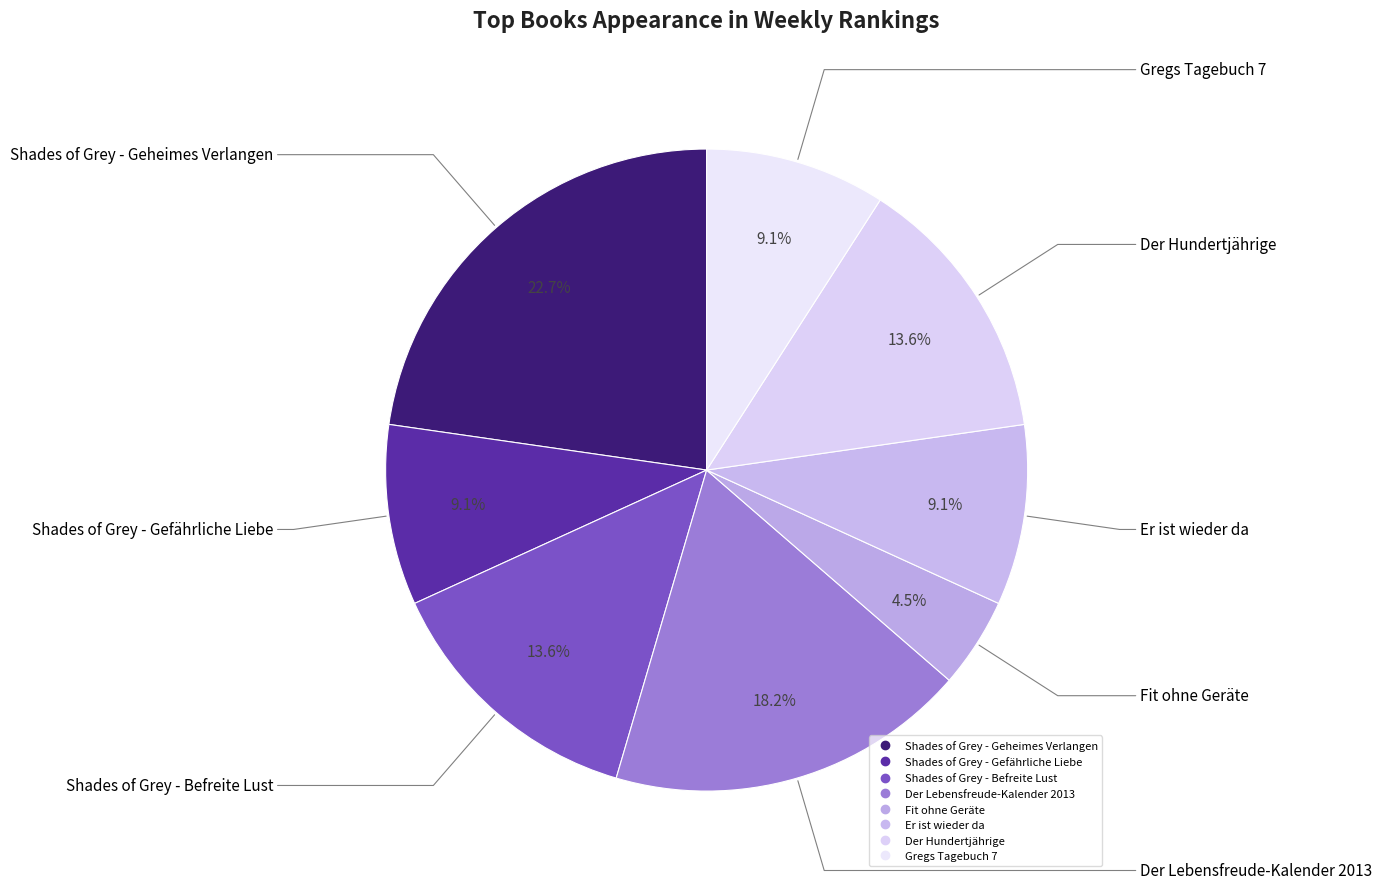

To the nearest percent, what is the difference between the largest and smallest slice percentages?

18%